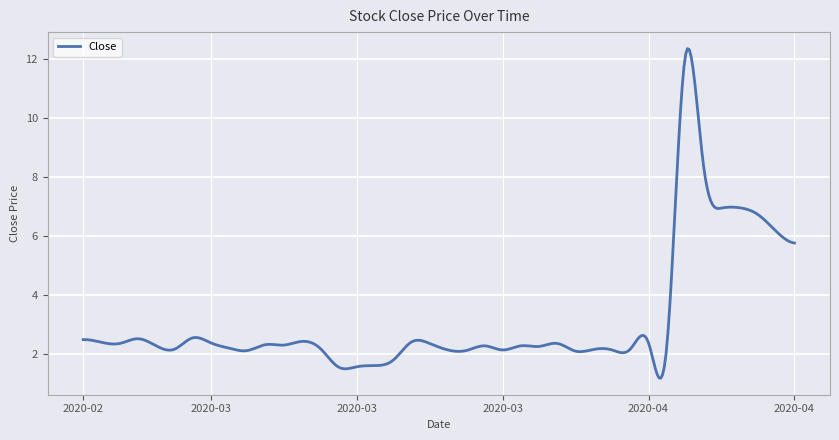

What is the maximum value shown in the chart?

12.3